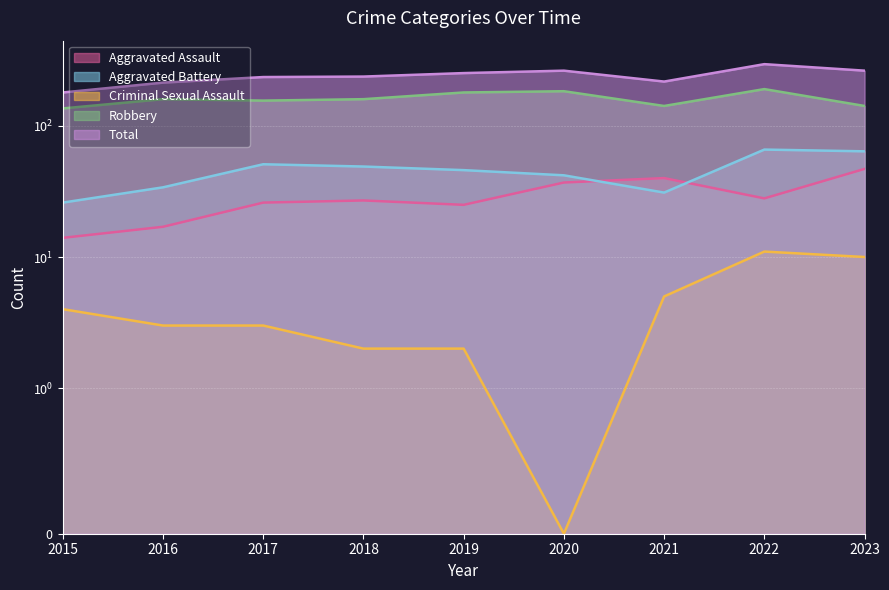

True or false: Robbery and Aggravated Battery intersect in this chart.

False